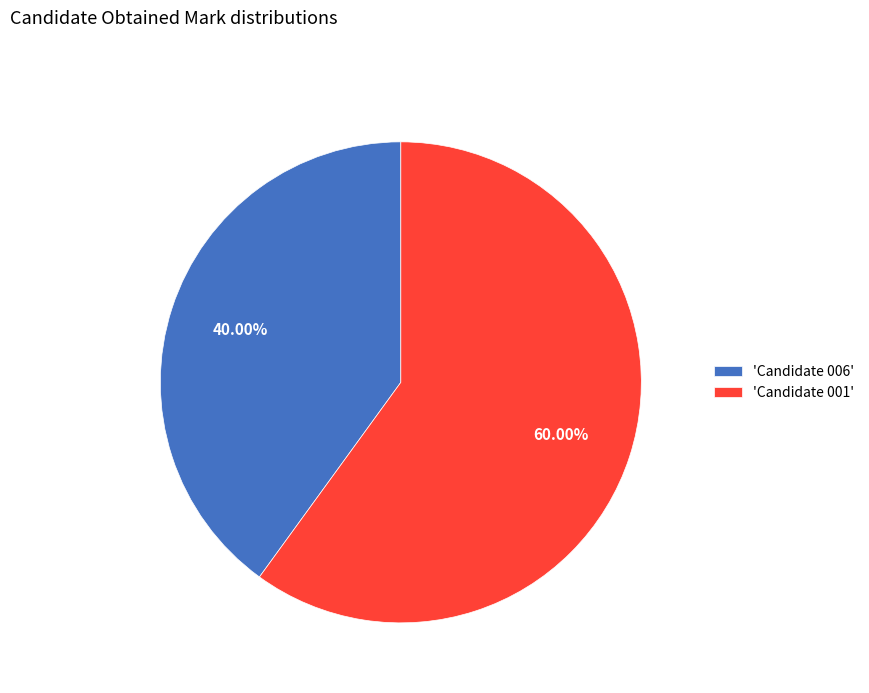

Rank the categories by value from highest to lowest.

'Candidate 001', 'Candidate 006'